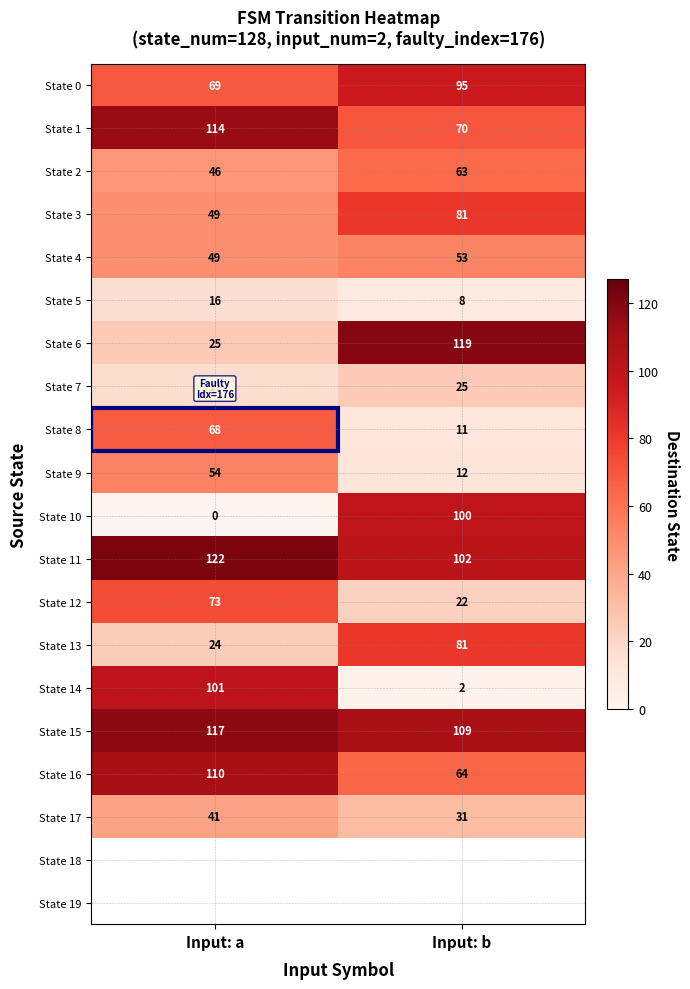

Is it true that State 12 equals 96 at Input: a?

False